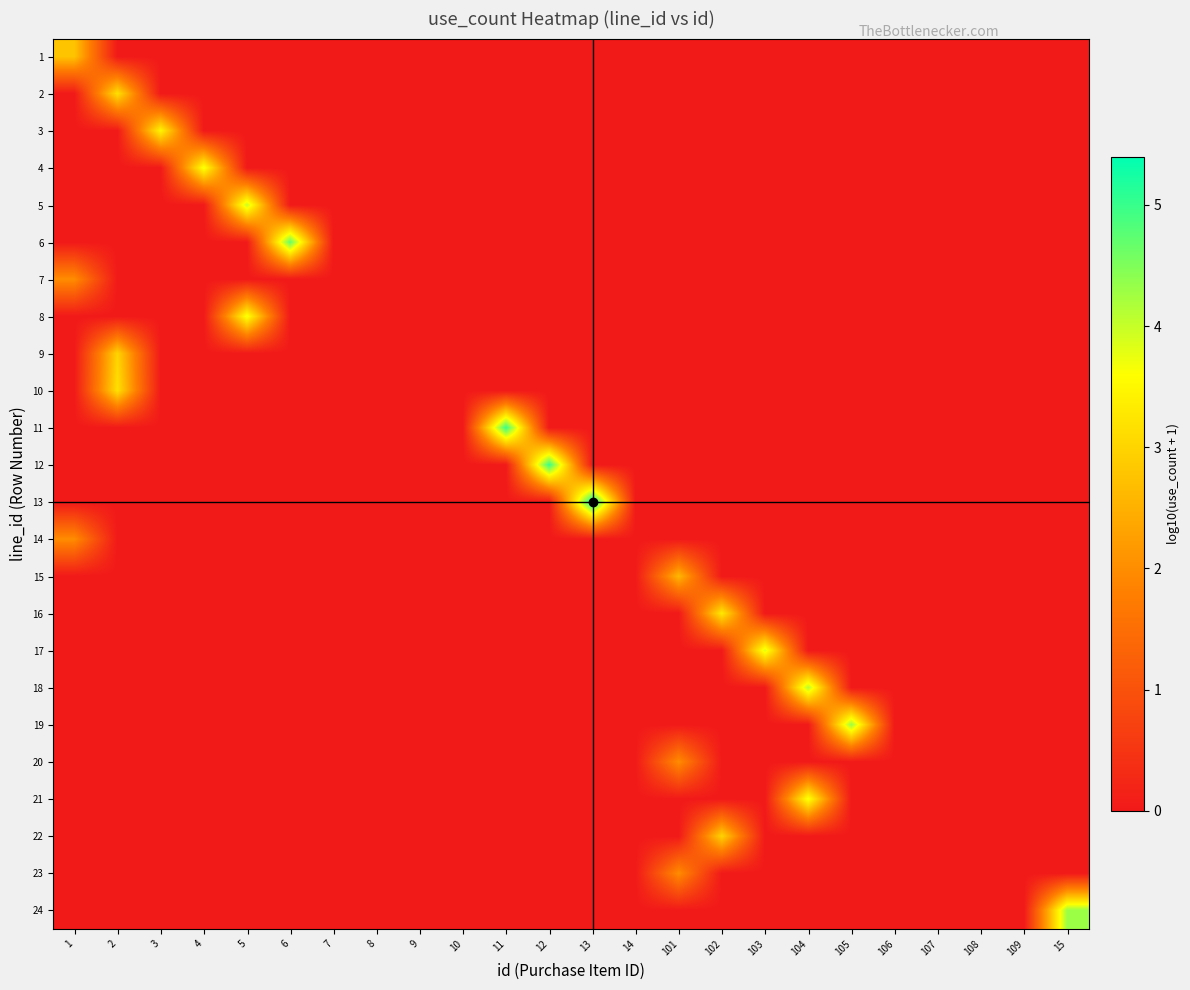

What is the total value across all series at 2?

9.4